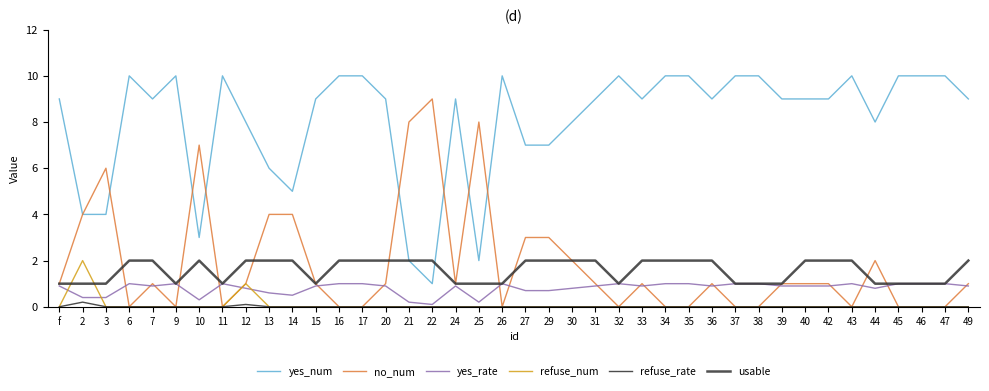

Does the chart have visible grid lines?

No